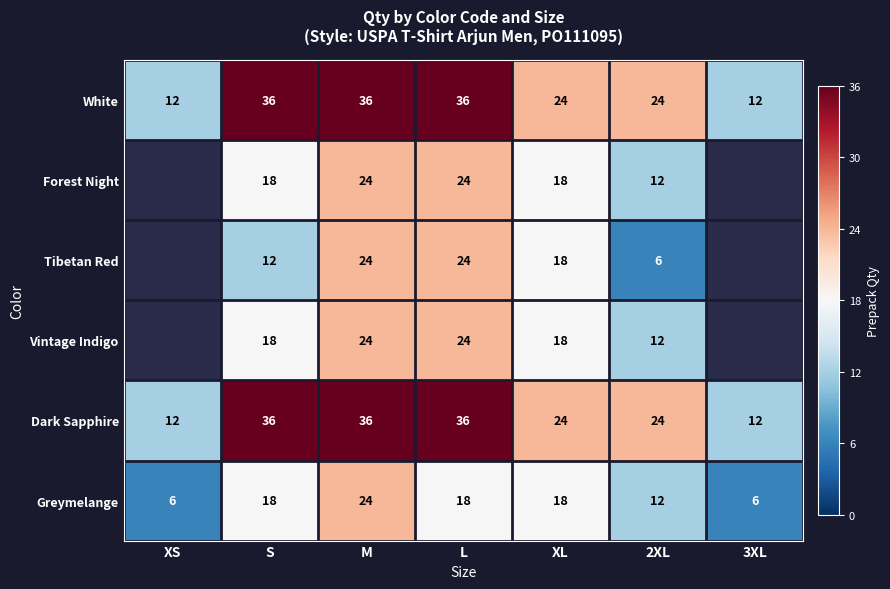

At which category is the sum across all series the highest?

M